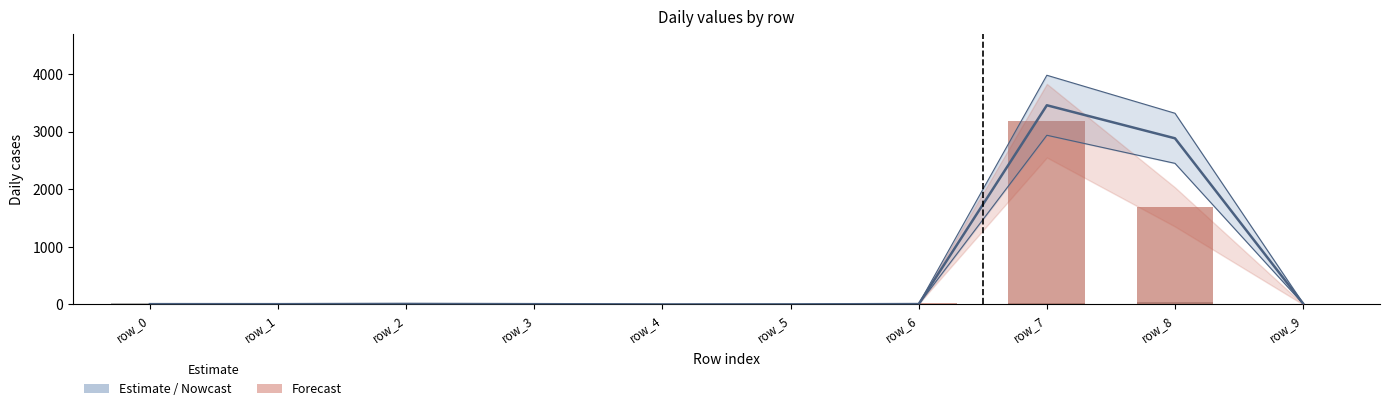

The value of col_3 at row_8 is 2886.0. True or false?

True